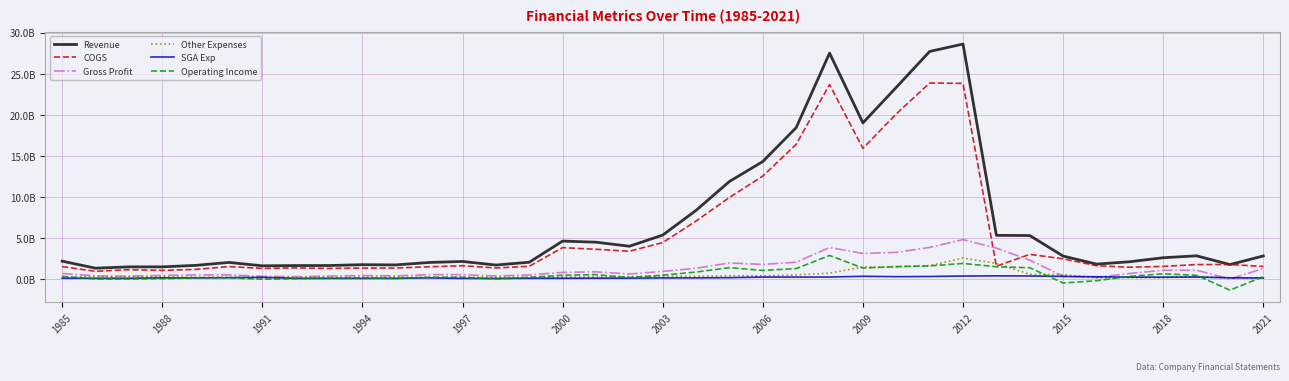

How many intersections are there between Gross Profit and COGS?

2